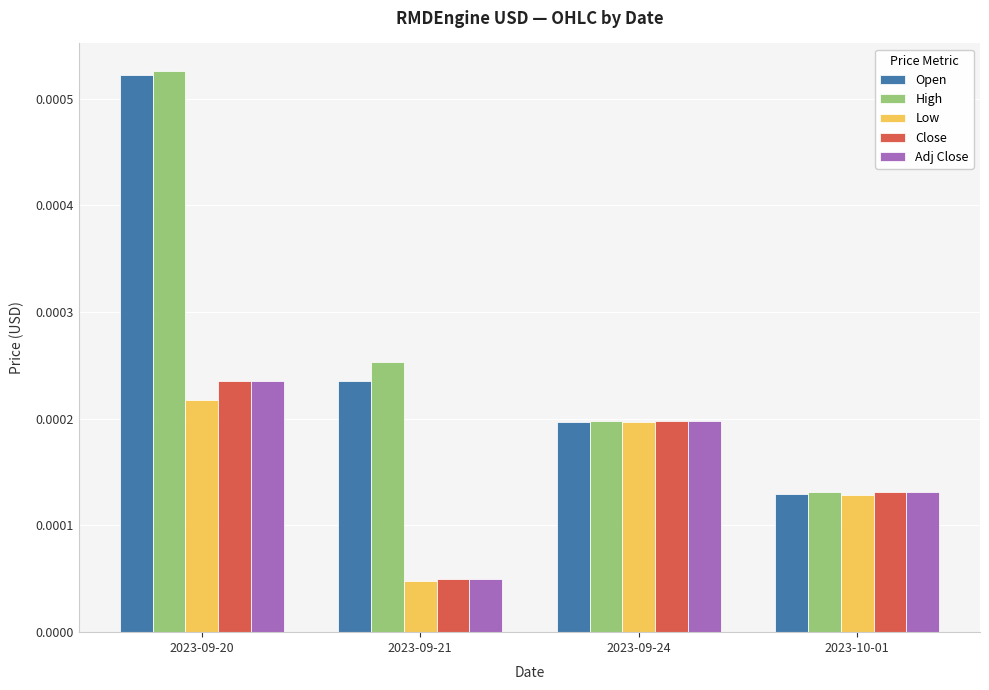

Rank the categories by Open value from highest to lowest.

2023-09-20, 2023-09-21, 2023-09-24, 2023-10-01